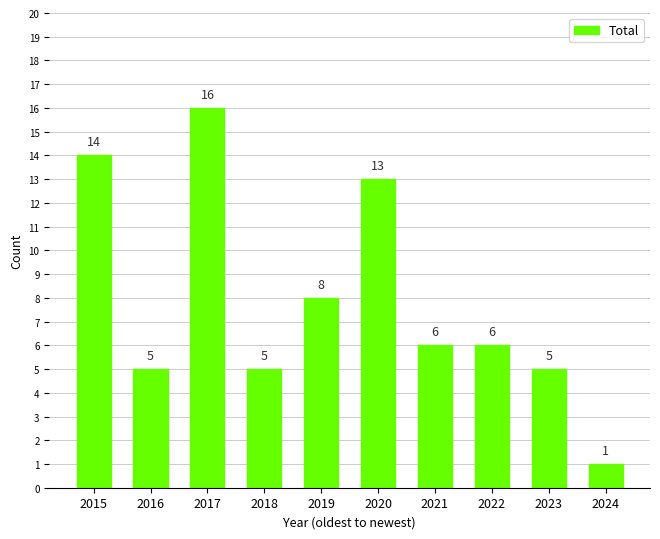

Which category has the lowest value across all series?

2024